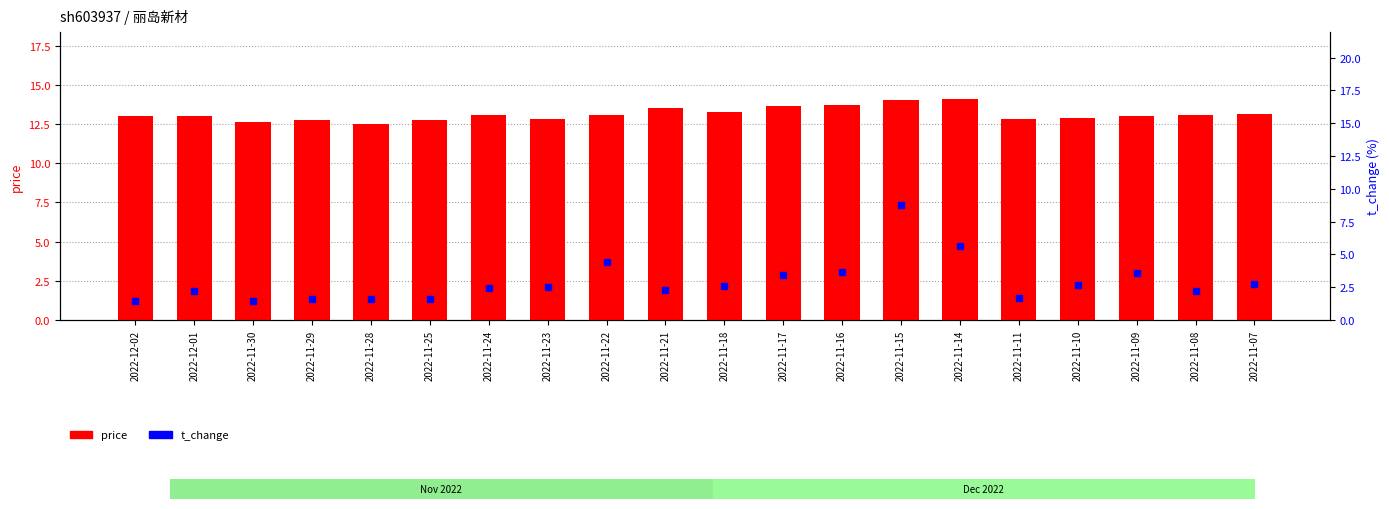

Between 2022-11-29 and 2022-11-22, which is larger?

2022-11-22